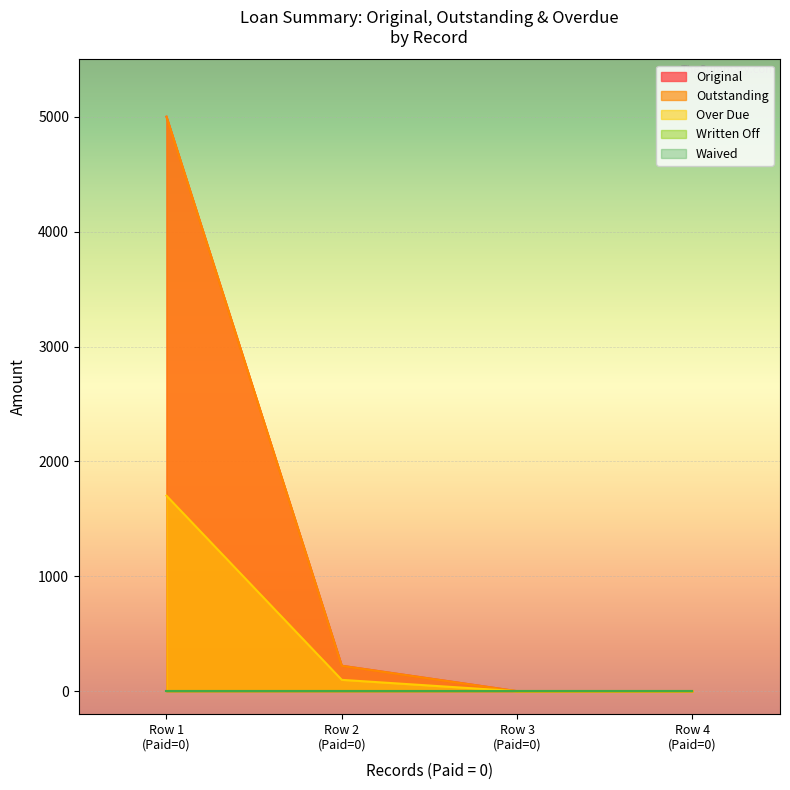

Reading right to left, what are all the values shown in this chart?

Original: 0.0	0.0	221.3	5000.0
Outstanding: 0.0	0.0	221.3	5000.0
Over Due: 0.0	0.0	98.6	1701.4